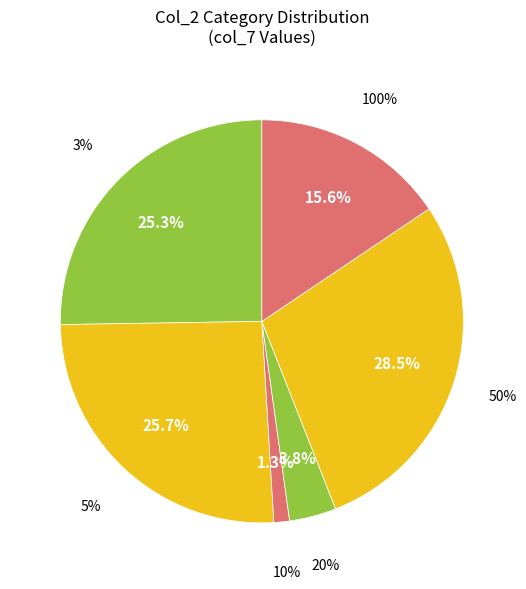

Combined, do 5% and 50% account for over 50%?

Yes